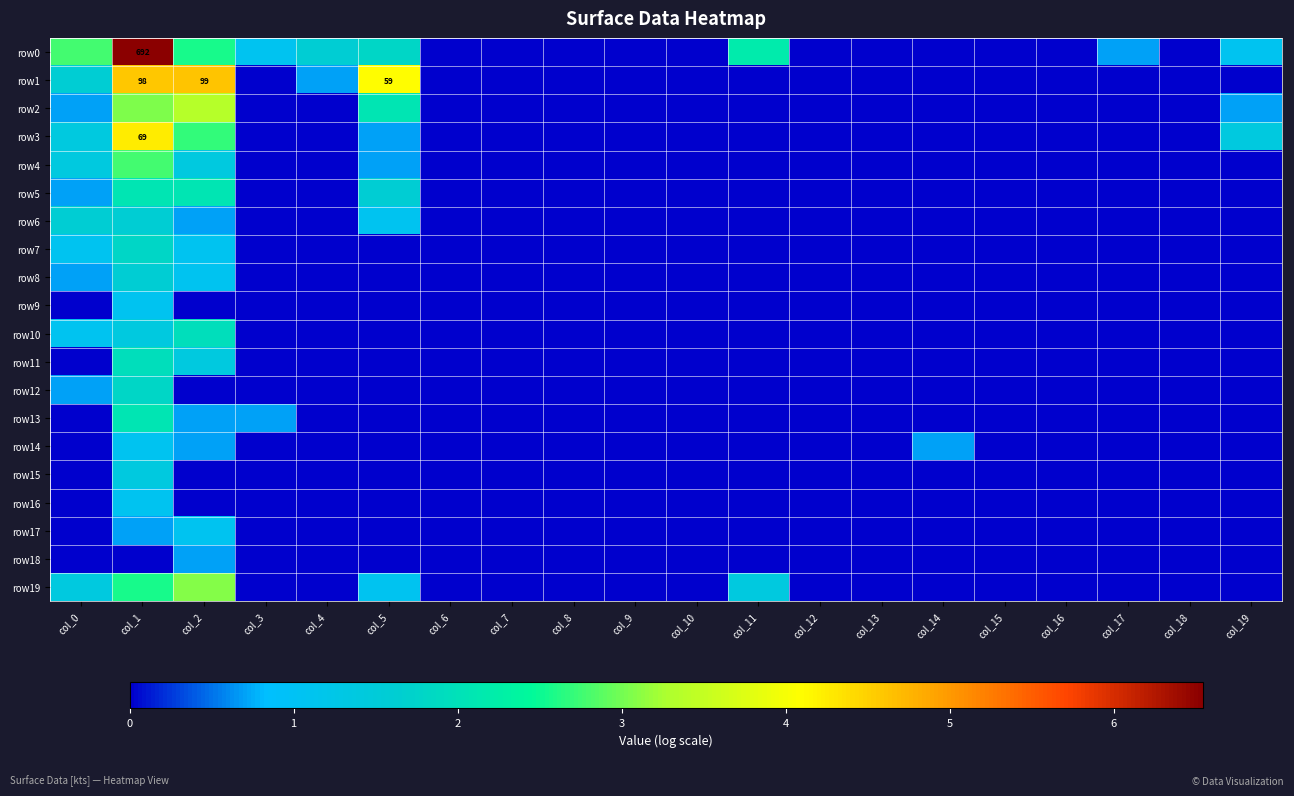

Which category has the highest value across all series?

col_1